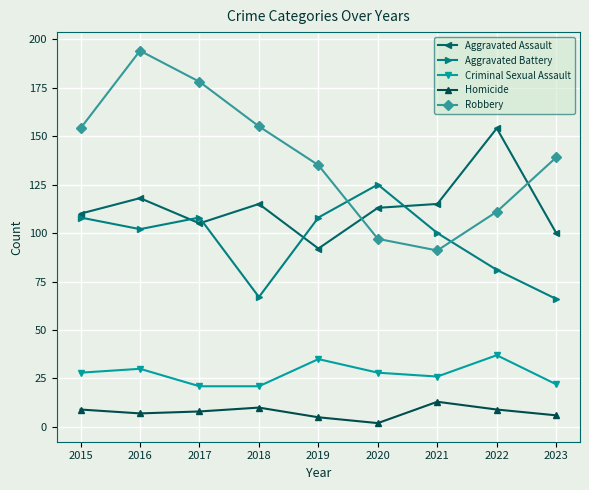

What is the sum of all Aggravated Battery values?

865